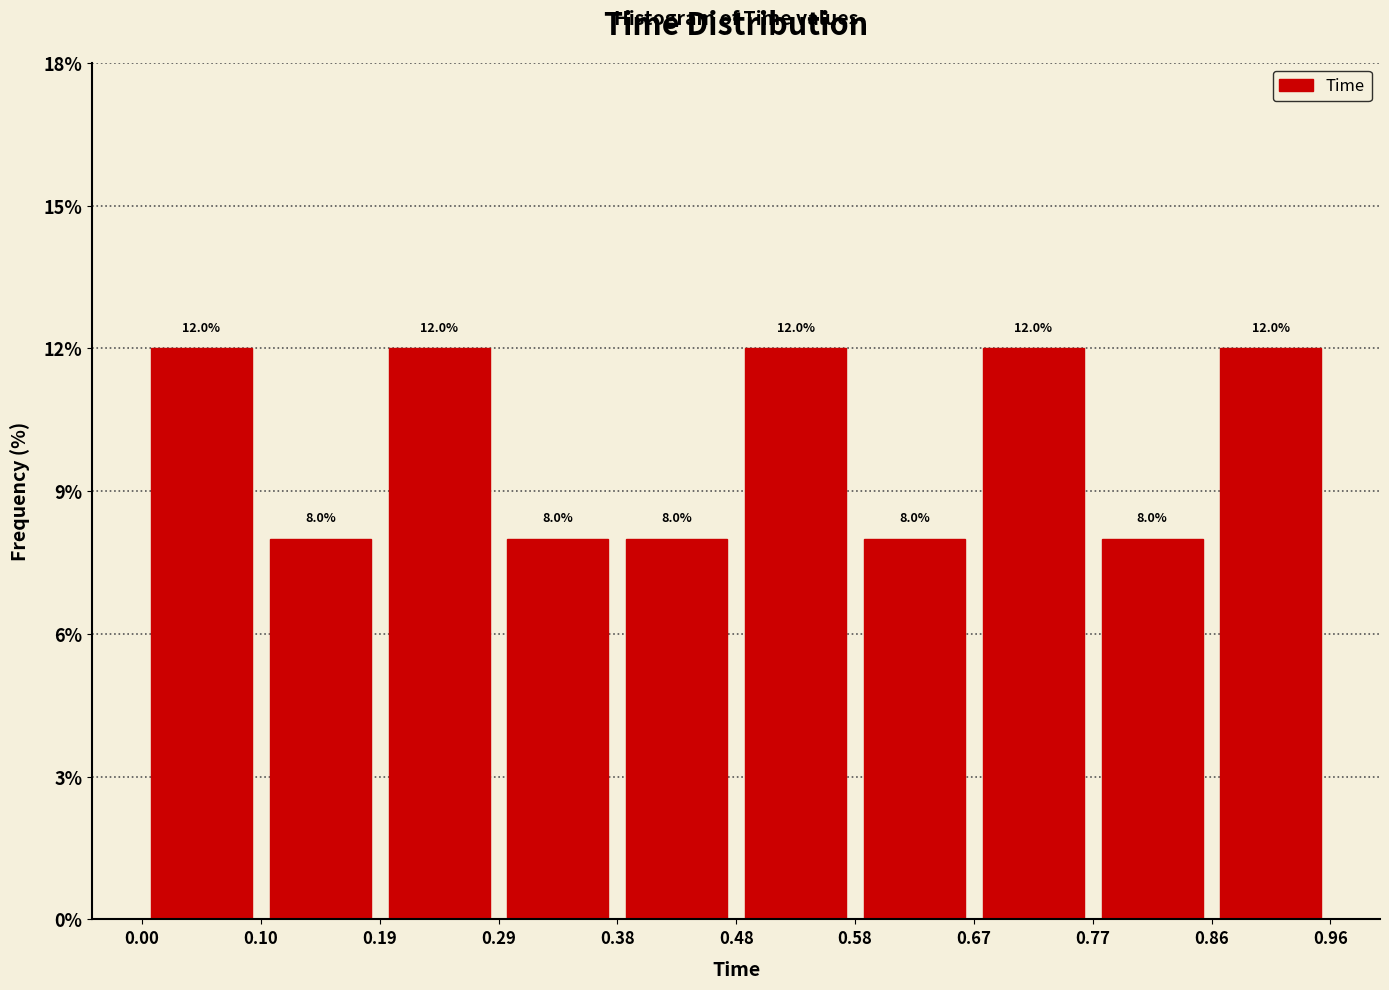

What is the height of the bar covering 0.67 to 0.77 on the x-axis?

12.0